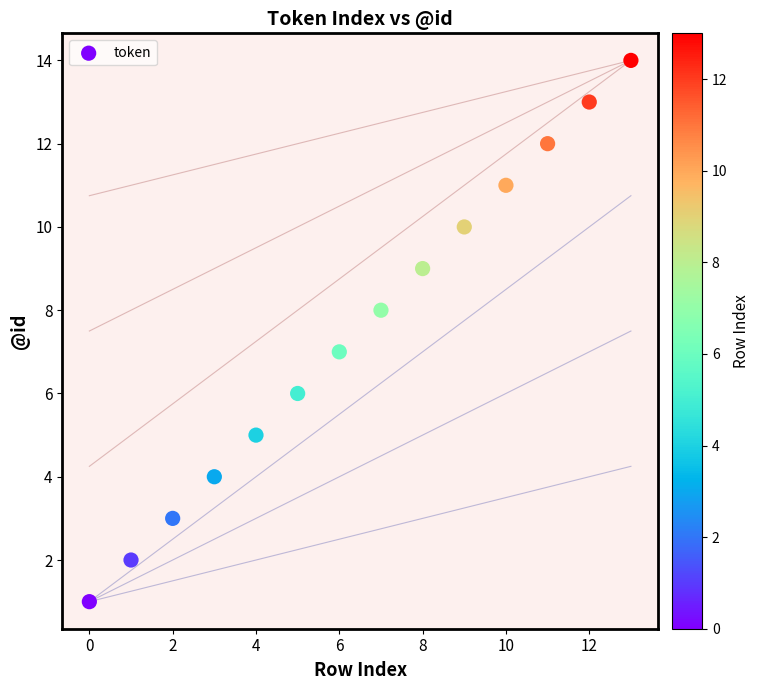

What is the range of Y values (max minus min)?

13